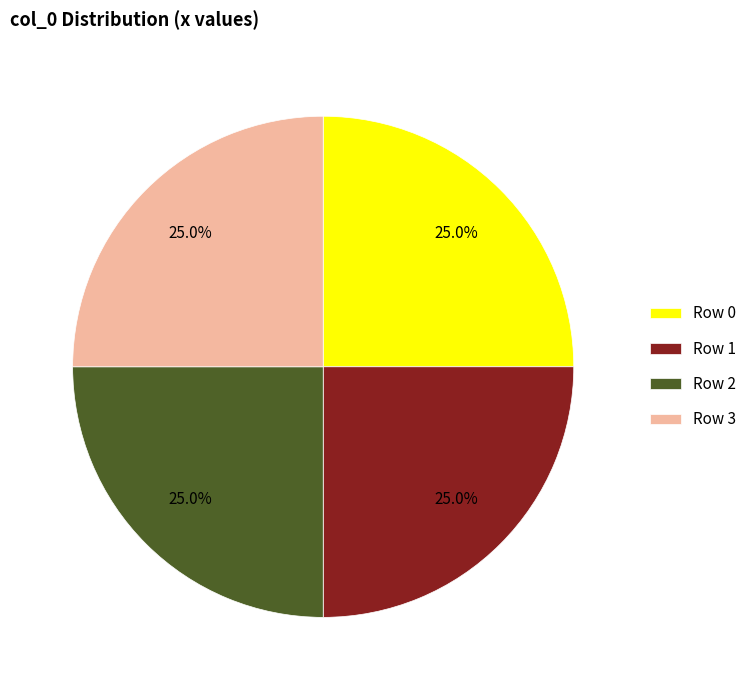

Count the number of slices in the pie.

4